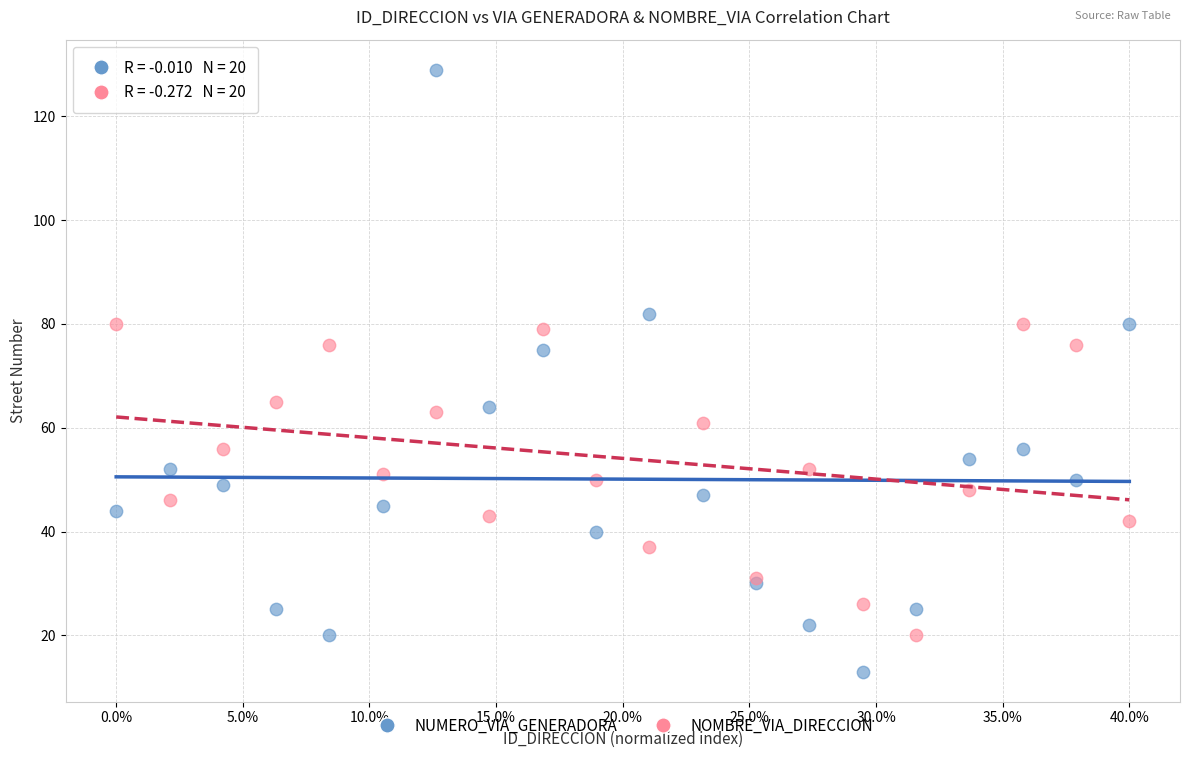

Which series reaches the maximum Y coordinate?

NUMERO_VIA_GENERADORA